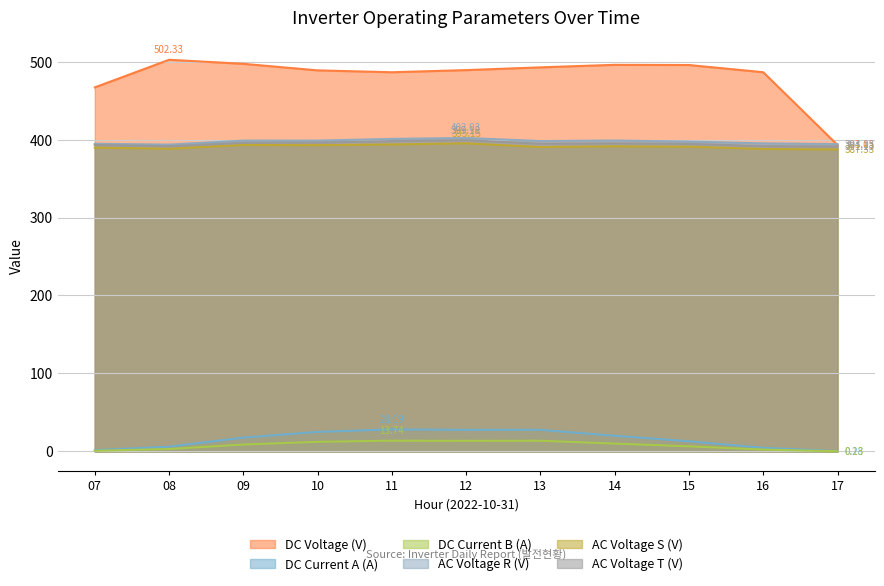

The value of AC Voltage R (V) at 14 is 398.8. True or false?

True